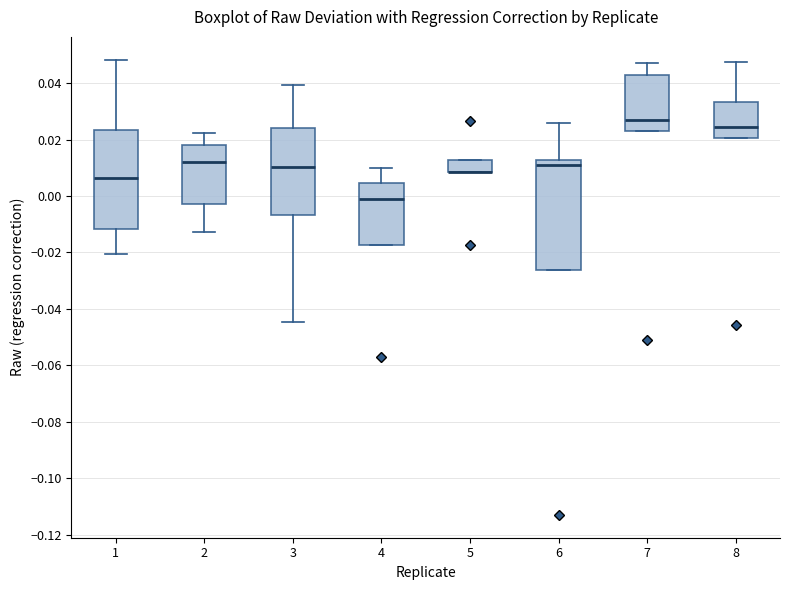

Reading left to right, read every box against the y-axis: the position of its median line, the range the box covers, and the ends of its whiskers. The values are not printed on the chart, so give them approximately, as read against the axis.

1: median 0.006, box -0.012 to 0.024, whiskers -0.020 to 0.048
2: median 0.012, box -0.002 to 0.018, whiskers -0.012 to 0.022
3: median 0.010, box -0.006 to 0.024, whiskers -0.044 to 0.040
4: median -0.002, box -0.018 to 0.004, whiskers -0.018 to 0.010
5: median 0.008 (drawn on the box's lower edge), box 0.008 to 0.012, whiskers 0.008 to 0.012
6: median 0.010, box -0.026 to 0.012, whiskers -0.026 to 0.026
7: median 0.028, box 0.024 to 0.044, whiskers 0.024 to 0.048
8: median 0.024, box 0.020 to 0.034, whiskers 0.020 to 0.048